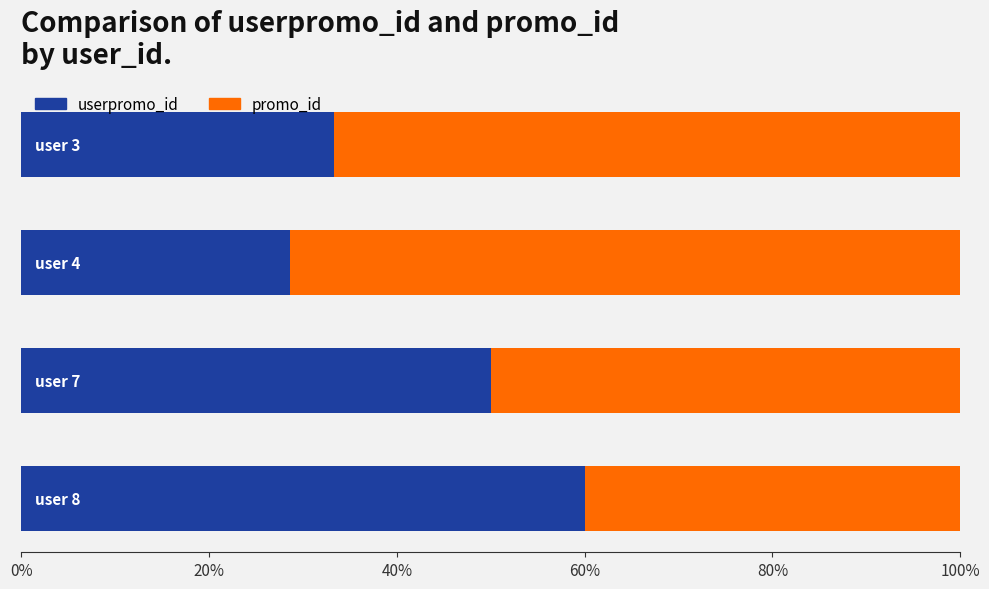

What are all the series names shown in the legend?

userpromo_id, promo_id